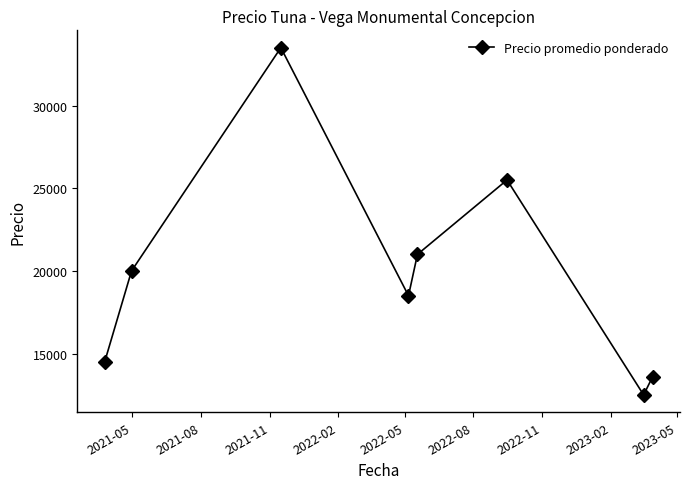

What is the difference between the maximum and second lowest values?

19900